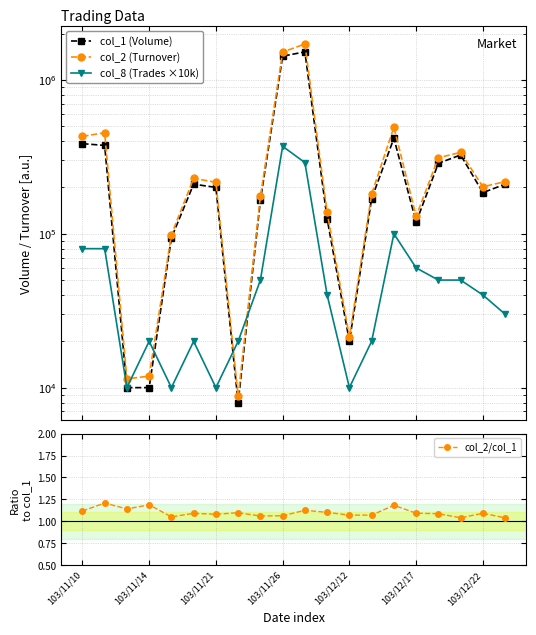

The value of col_2/col_1 at 103/12/22 is 1.6. True or false?

False